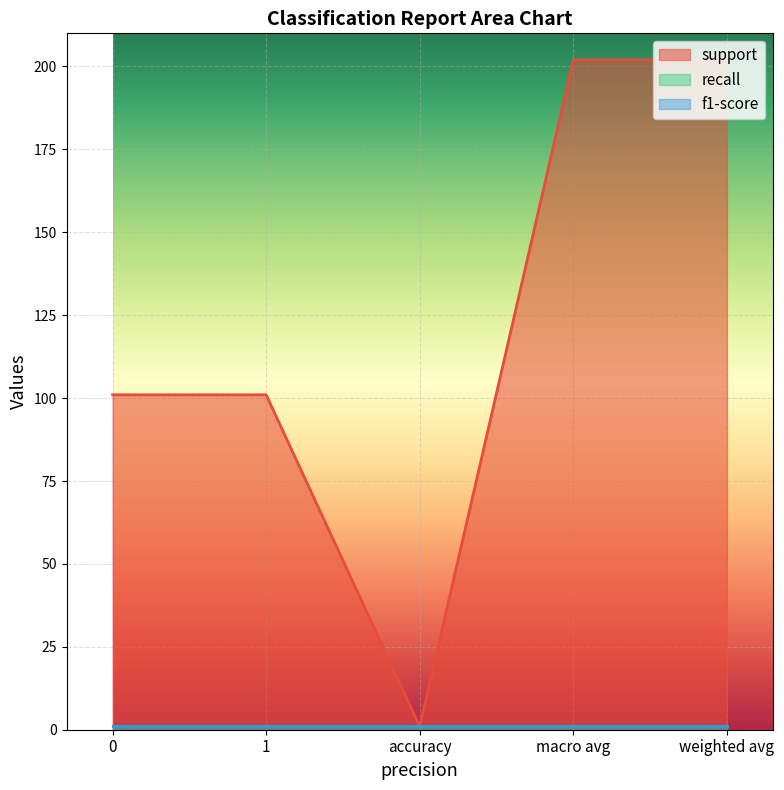

What is the sum of the f1-score values at macro avg and 1?

2